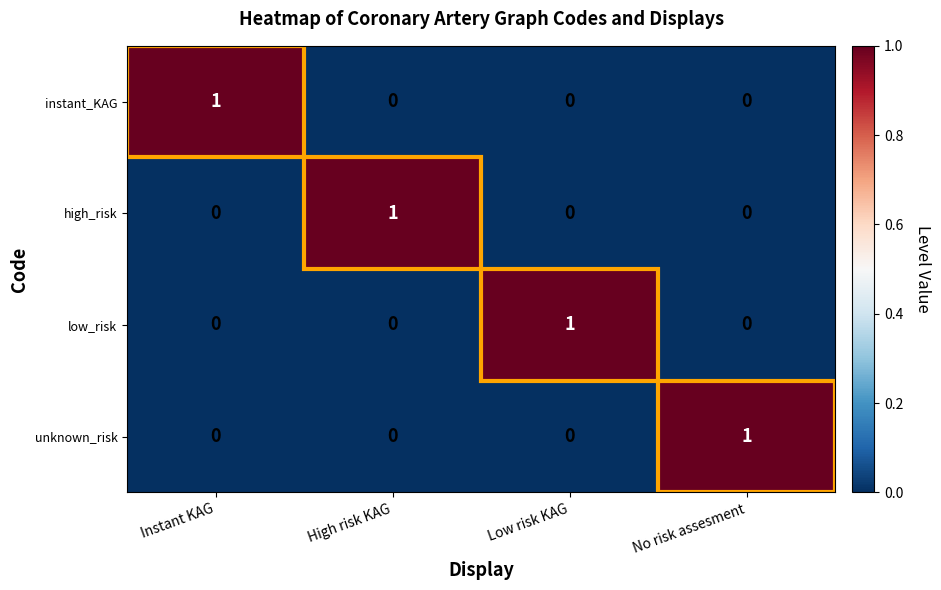

The value of unknown_risk at Low risk KAG is 0. True or false?

True